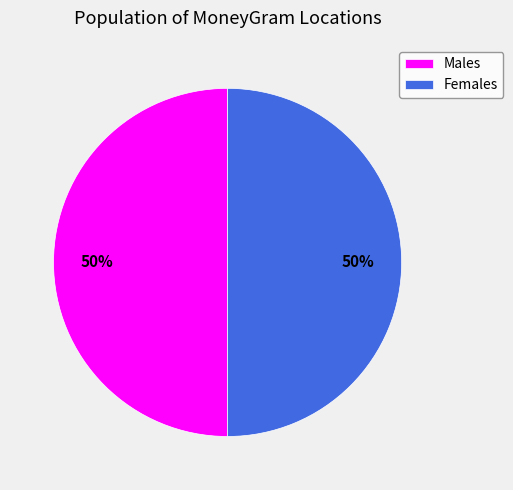

Approximately how many times larger is the value at Females compared to Males?

1.0